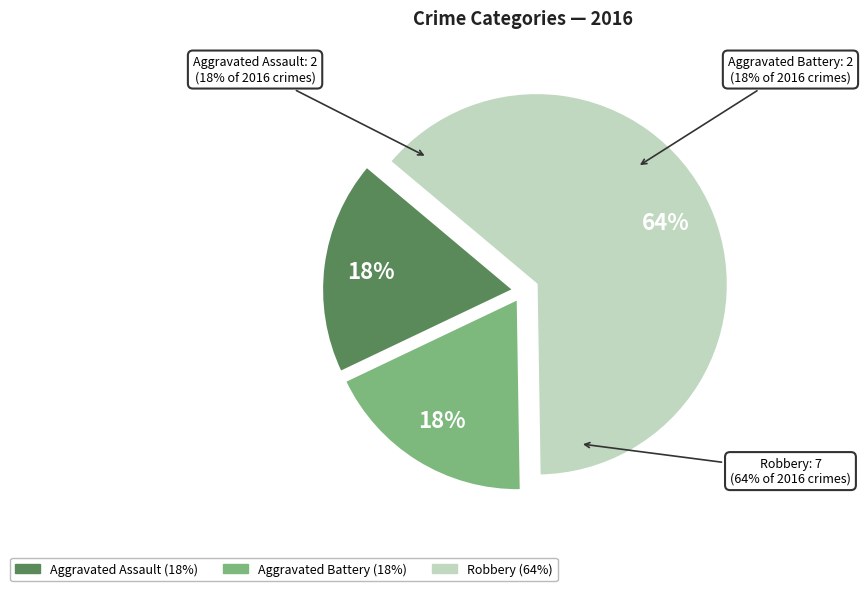

What is the change in value from Aggravated Assault to Robbery?

+5